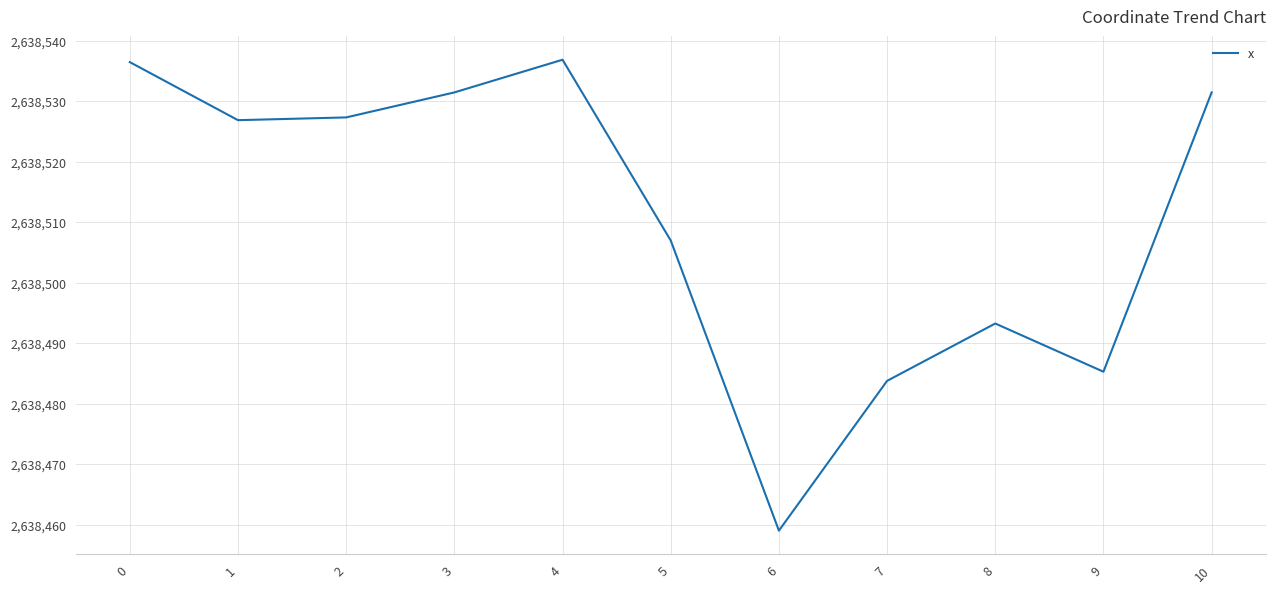

What is the sum of all values?

29023618.7